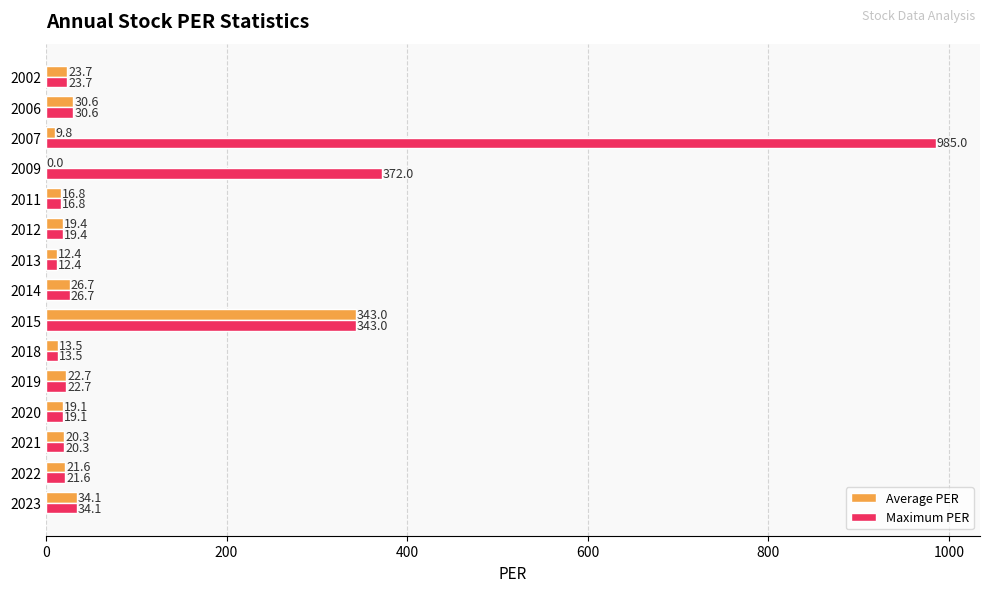

At which category does the chart reach its peak across all series?

2007